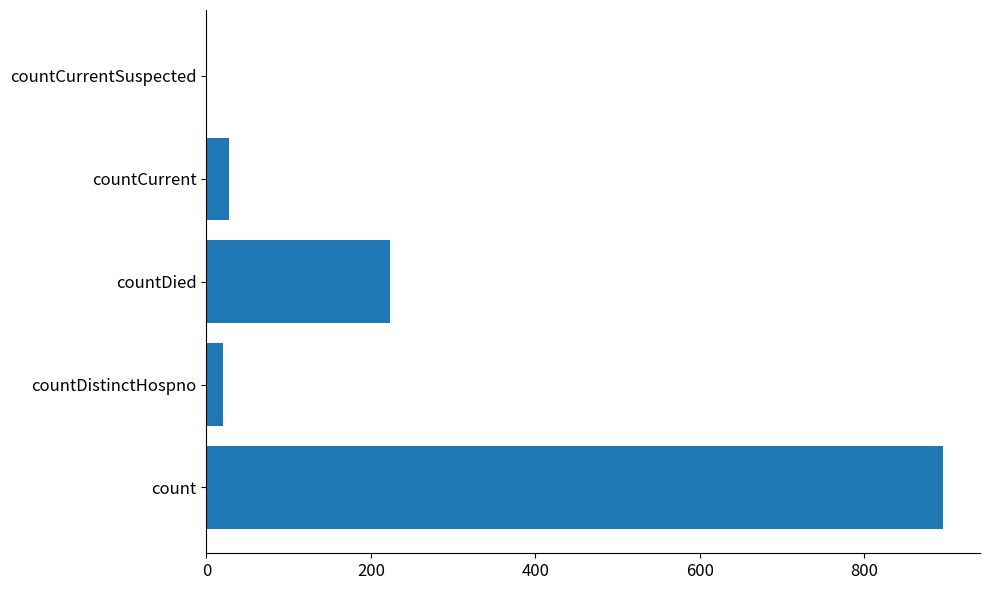

Approximately how many times larger is the value at countDistinctHospno compared to countCurrent?

0.7